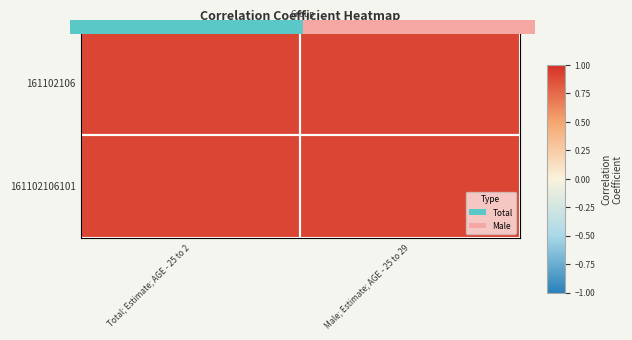

What is the smallest value displayed?

0.9